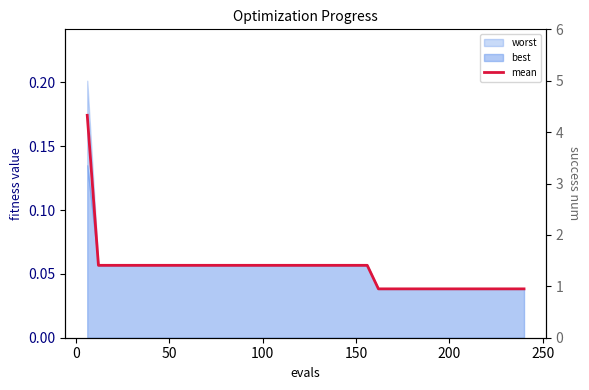

Count the mean values in the range 0 to 1.

40